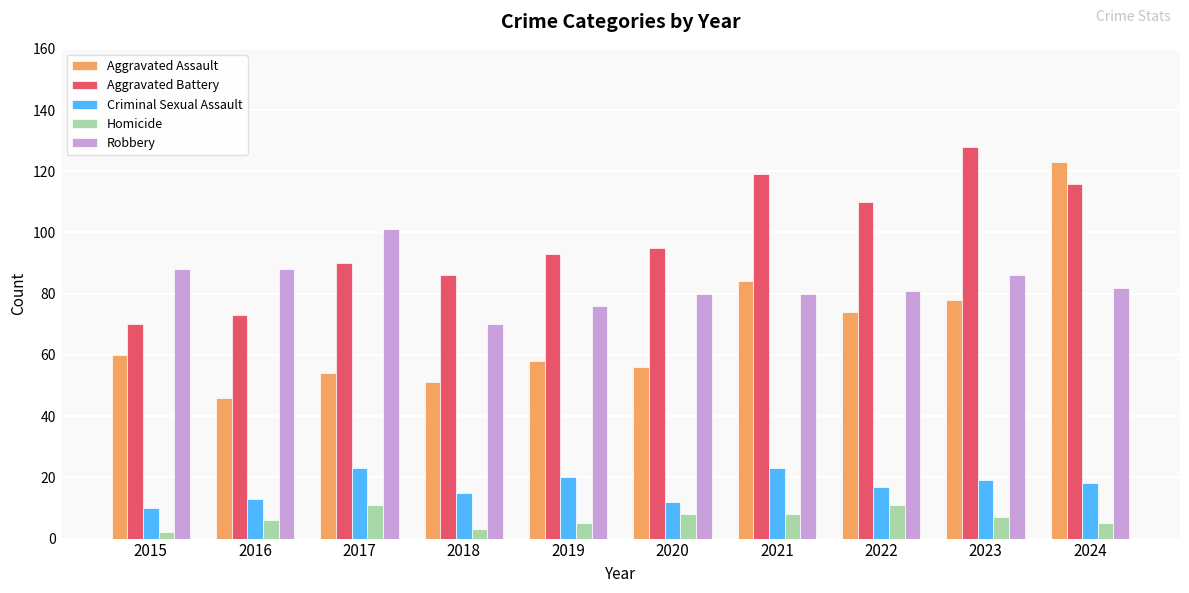

What is the difference between the highest and lowest values at 2022?

99